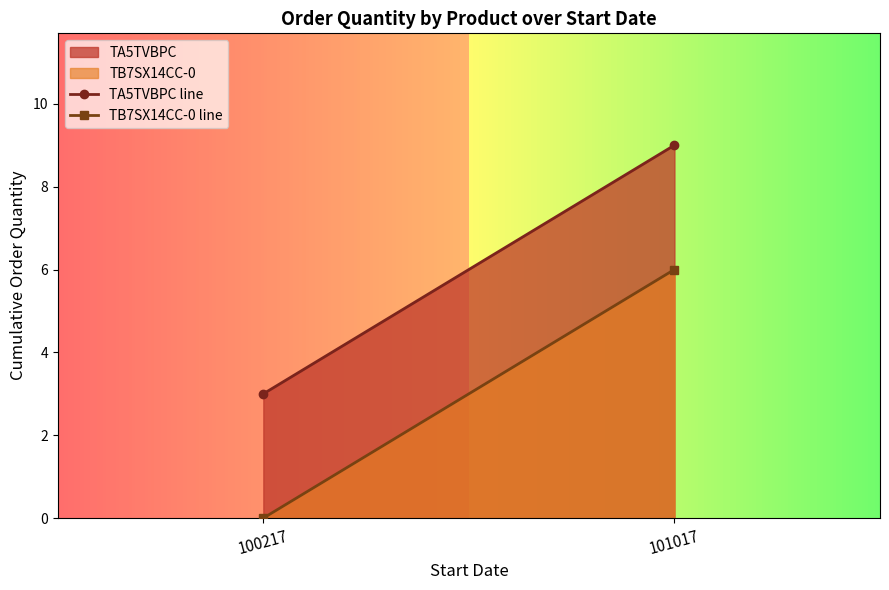

Reading right to left, what are all the values shown in this chart?

TA5TVBPC line: 9	3
TB7SX14CC-0 line: 6	0